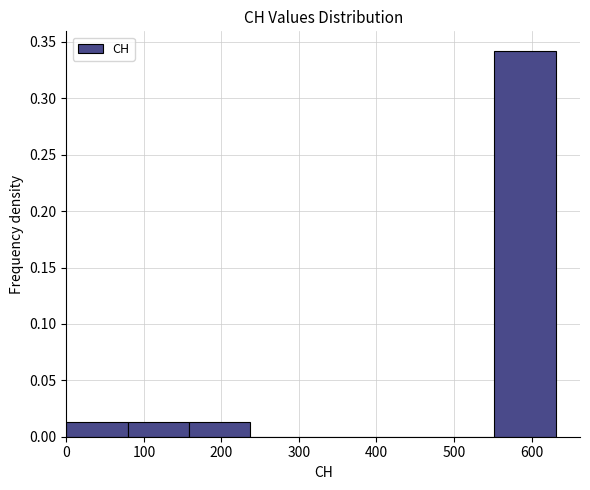

Reading left to right, transcribe this chart: for each bar, give the range it covers on the x-axis and its height. Neither the bar edges nor the heights are printed on the chart, so give them approximately, as read against the axes.

0 to 80: 0.015
80 to 160: 0.015
160 to 240: 0.015
240 to 320: 0
320 to 390: 0
390 to 470: 0
470 to 550: 0
550 to 630: 0.340